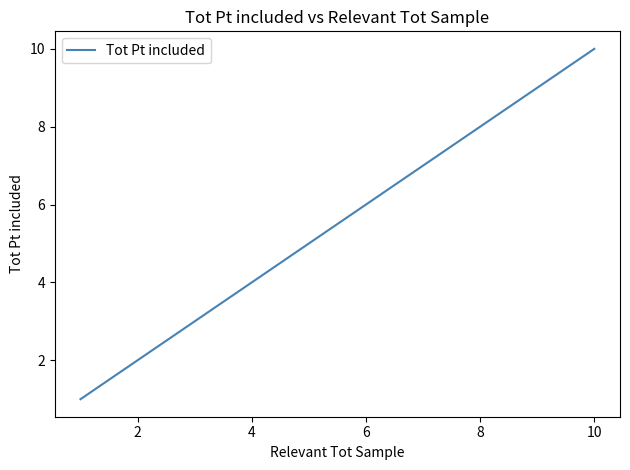

The chart shows a value of 2 at 4. True or false?

False